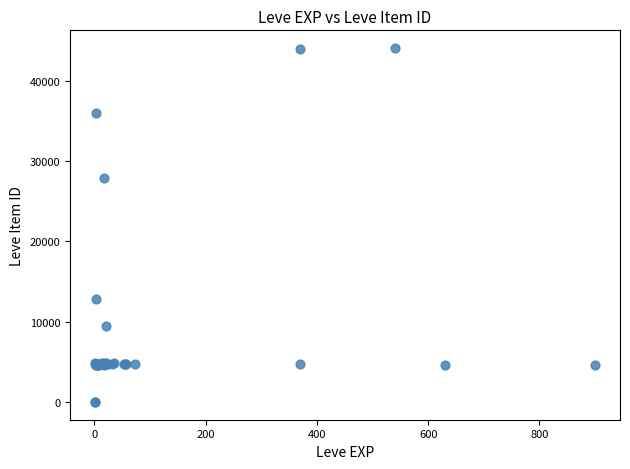

What Y value in the scatter plot is closest to 22048?

27884